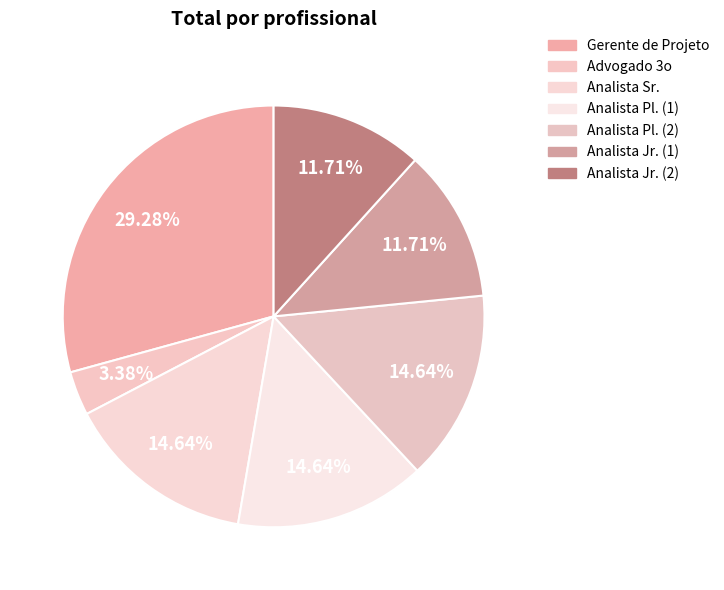

Is it true that Analista Sr. is 4% of the pie?

False